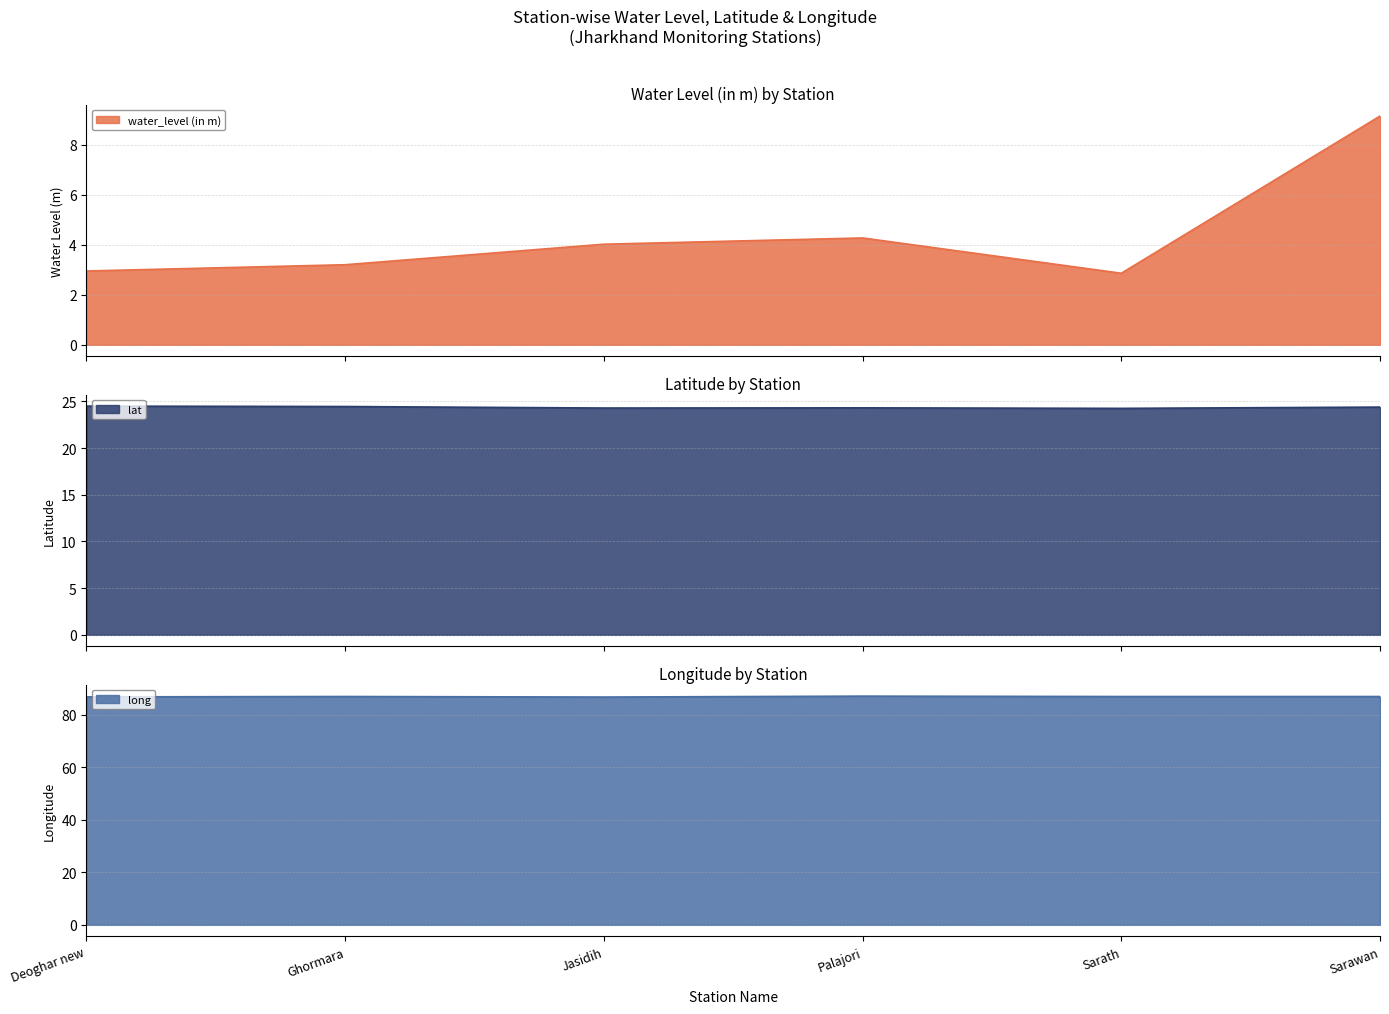

True or false: water_level (in m) and long cross at least once.

False